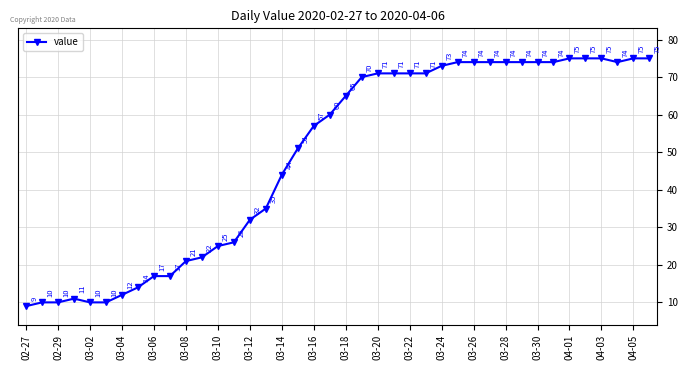

What is the maximum value shown in the chart?

75